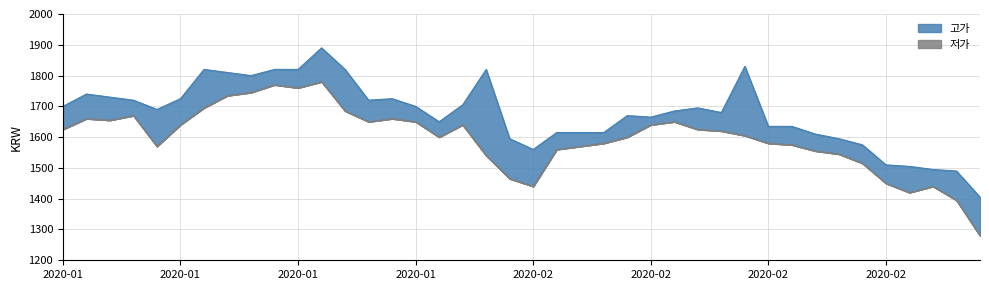

How many data points in 고가 are above 1690?

19